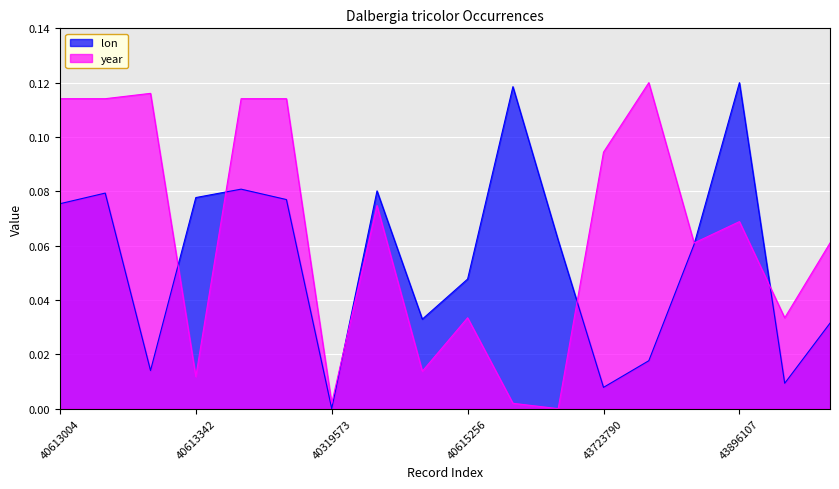

At 40613342, list the series in order from smallest to largest.

year, lon